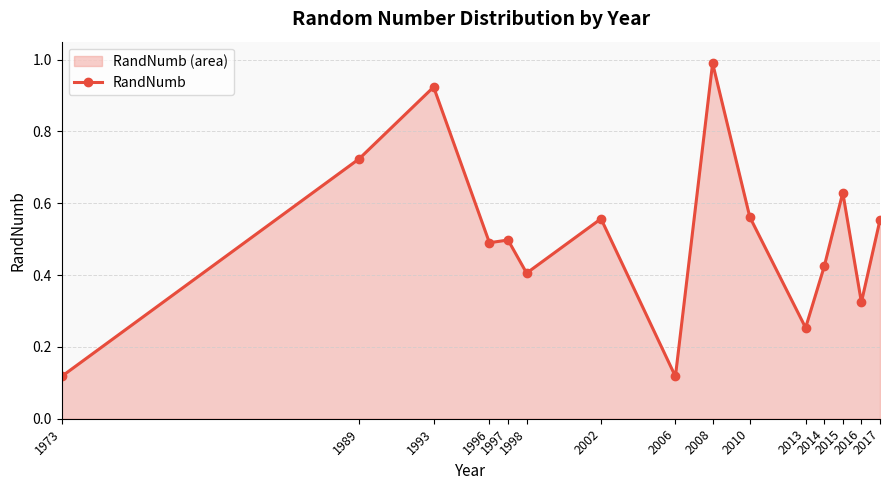

List the labels in order of value, largest first.

2008, 1993, 1989, 2015, 2010, 2002, 2017, 1997, 1996, 2014, 1998, 2016, 2013, 1973, 2006